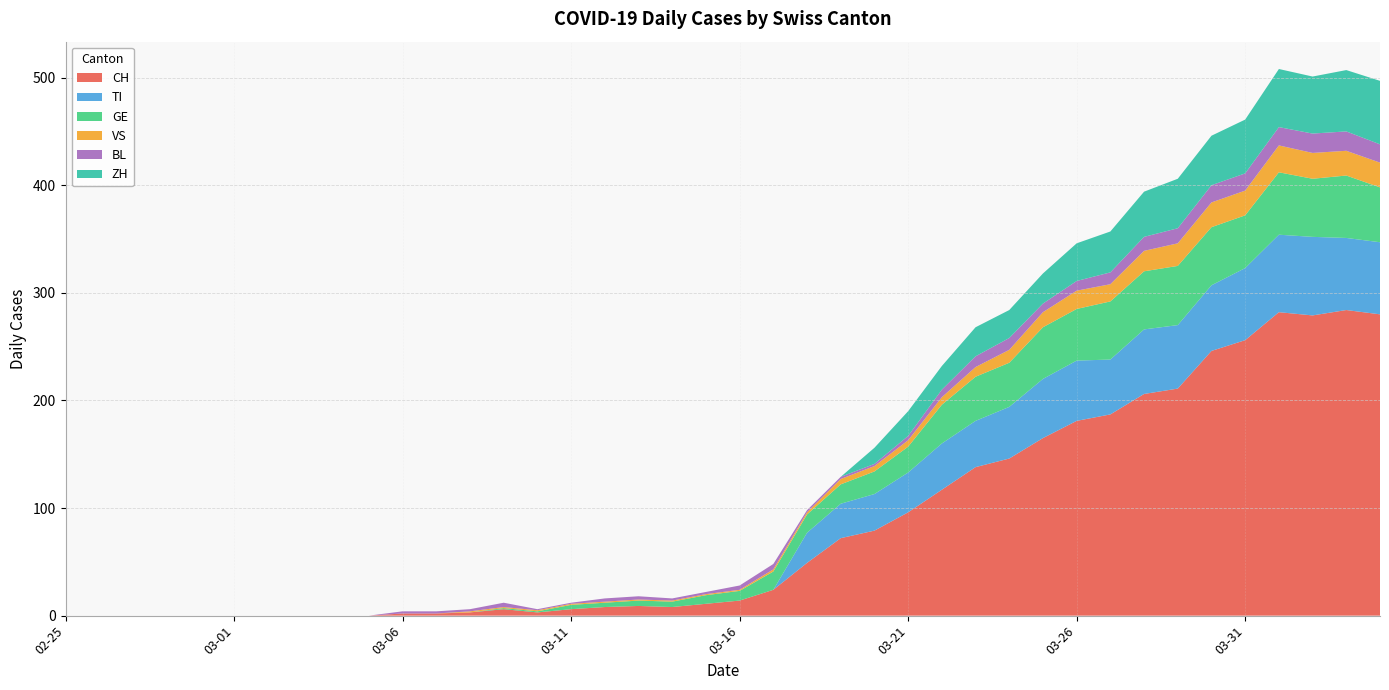

Reading right to left, what are all the values shown in this chart?

CH: 2020-04-04=280	2020-04-03=284	2020-04-02=279	2020-04-01=282	2020-03-31=256	2020-03-30=246	2020-03-29=211	2020-03-28=206	2020-03-27=187	2020-03-26=181	2020-03-25=165	2020-03-24=146	2020-03-23=138	2020-03-22=117	2020-03-21=96	2020-03-20=79	2020-03-19=72	2020-03-18=49	2020-03-17=24	2020-03-16=14	2020-03-15=11	2020-03-14=8	2020-03-13=9	2020-03-12=8	2020-03-11=6	2020-03-10=3	2020-03-09=6	2020-03-08=3	2020-03-07=2	2020-03-06=2	2020-03-05=0	2020-03-04=0	2020-03-03=0	2020-03-02=0	2020-03-01=0	2020-02-29=0	2020-02-28=0	2020-02-27=0	2020-02-26=0	2020-02-25=0
TI: 2020-04-04=67	2020-04-03=67	2020-04-02=73	2020-04-01=72	2020-03-31=67	2020-03-30=61	2020-03-29=59	2020-03-28=60	2020-03-27=51	2020-03-26=56	2020-03-25=55	2020-03-24=48	2020-03-23=43	2020-03-22=43	2020-03-21=37	2020-03-20=34	2020-03-19=32	2020-03-18=28	2020-03-17=0	2020-03-16=0	2020-03-15=0	2020-03-14=0	2020-03-13=0	2020-03-12=0	2020-03-11=0	2020-03-10=0	2020-03-09=0	2020-03-08=0	2020-03-07=0	2020-03-06=0	2020-03-05=0	2020-03-04=0	2020-03-03=0	2020-03-02=0	2020-03-01=0	2020-02-29=0	2020-02-28=0	2020-02-27=0	2020-02-26=0	2020-02-25=0
GE: 2020-04-04=51	2020-04-03=58	2020-04-02=54	2020-04-01=58	2020-03-31=49	2020-03-30=54	2020-03-29=55	2020-03-28=54	2020-03-27=54	2020-03-26=48	2020-03-25=48	2020-03-24=41	2020-03-23=41	2020-03-22=36	2020-03-21=24	2020-03-20=21	2020-03-19=18	2020-03-18=17	2020-03-17=17	2020-03-16=9	2020-03-15=8	2020-03-14=5	2020-03-13=5	2020-03-12=4	2020-03-11=4	2020-03-10=1	2020-03-09=1	2020-03-08=0	2020-03-07=0	2020-03-06=0	2020-03-05=0	2020-03-04=0	2020-03-03=0	2020-03-02=0	2020-03-01=0	2020-02-29=0	2020-02-28=0	2020-02-27=0	2020-02-26=0	2020-02-25=0
VS: 2020-04-04=23	2020-04-03=23	2020-04-02=24	2020-04-01=25	2020-03-31=23	2020-03-30=23	2020-03-29=21	2020-03-28=19	2020-03-27=16	2020-03-26=17	2020-03-25=14	2020-03-24=12	2020-03-23=9	2020-03-22=7	2020-03-21=6	2020-03-20=5	2020-03-19=5	2020-03-18=2	2020-03-17=2	2020-03-16=1	2020-03-15=1	2020-03-14=1	2020-03-13=1	2020-03-12=1	2020-03-11=1	2020-03-10=1	2020-03-09=1	2020-03-08=1	2020-03-07=0	2020-03-06=0	2020-03-05=0	2020-03-04=0	2020-03-03=0	2020-03-02=0	2020-03-01=0	2020-02-29=0	2020-02-28=0	2020-02-27=0	2020-02-26=0	2020-02-25=0
BL: 2020-04-04=17	2020-04-03=18	2020-04-02=18	2020-04-01=17	2020-03-31=16	2020-03-30=16	2020-03-29=14	2020-03-28=13	2020-03-27=11	2020-03-26=9	2020-03-25=8	2020-03-24=11	2020-03-23=10	2020-03-22=7	2020-03-21=4	2020-03-20=2	2020-03-19=2	2020-03-18=2	2020-03-17=5	2020-03-16=4	2020-03-15=2	2020-03-14=2	2020-03-13=3	2020-03-12=3	2020-03-11=1	2020-03-10=1	2020-03-09=4	2020-03-08=2	2020-03-07=2	2020-03-06=2	2020-03-05=0	2020-03-04=0	2020-03-03=0	2020-03-02=0	2020-03-01=0	2020-02-29=0	2020-02-28=0	2020-02-27=0	2020-02-26=0	2020-02-25=0
ZH: 2020-04-04=59	2020-04-03=57	2020-04-02=53	2020-04-01=54	2020-03-31=50	2020-03-30=46	2020-03-29=46	2020-03-28=42	2020-03-27=38	2020-03-26=35	2020-03-25=28	2020-03-24=26	2020-03-23=27	2020-03-22=22	2020-03-21=23	2020-03-20=15	2020-03-19=0	2020-03-18=0	2020-03-17=0	2020-03-16=0	2020-03-15=0	2020-03-14=0	2020-03-13=0	2020-03-12=0	2020-03-11=0	2020-03-10=0	2020-03-09=0	2020-03-08=0	2020-03-07=0	2020-03-06=0	2020-03-05=0	2020-03-04=0	2020-03-03=0	2020-03-02=0	2020-03-01=0	2020-02-29=0	2020-02-28=0	2020-02-27=0	2020-02-26=0	2020-02-25=0